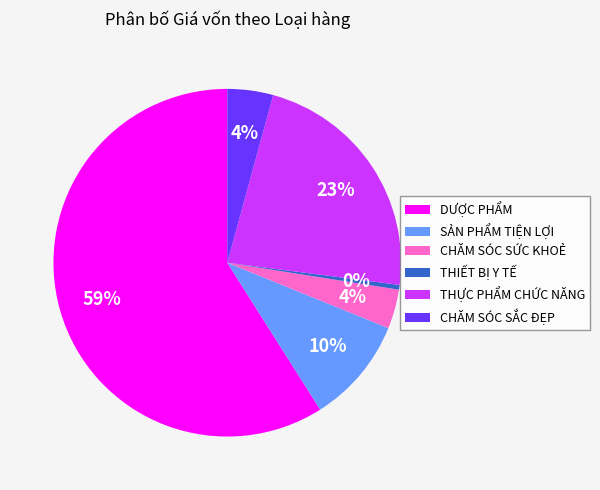

Which slice is the largest?

DƯỢC PHẨM